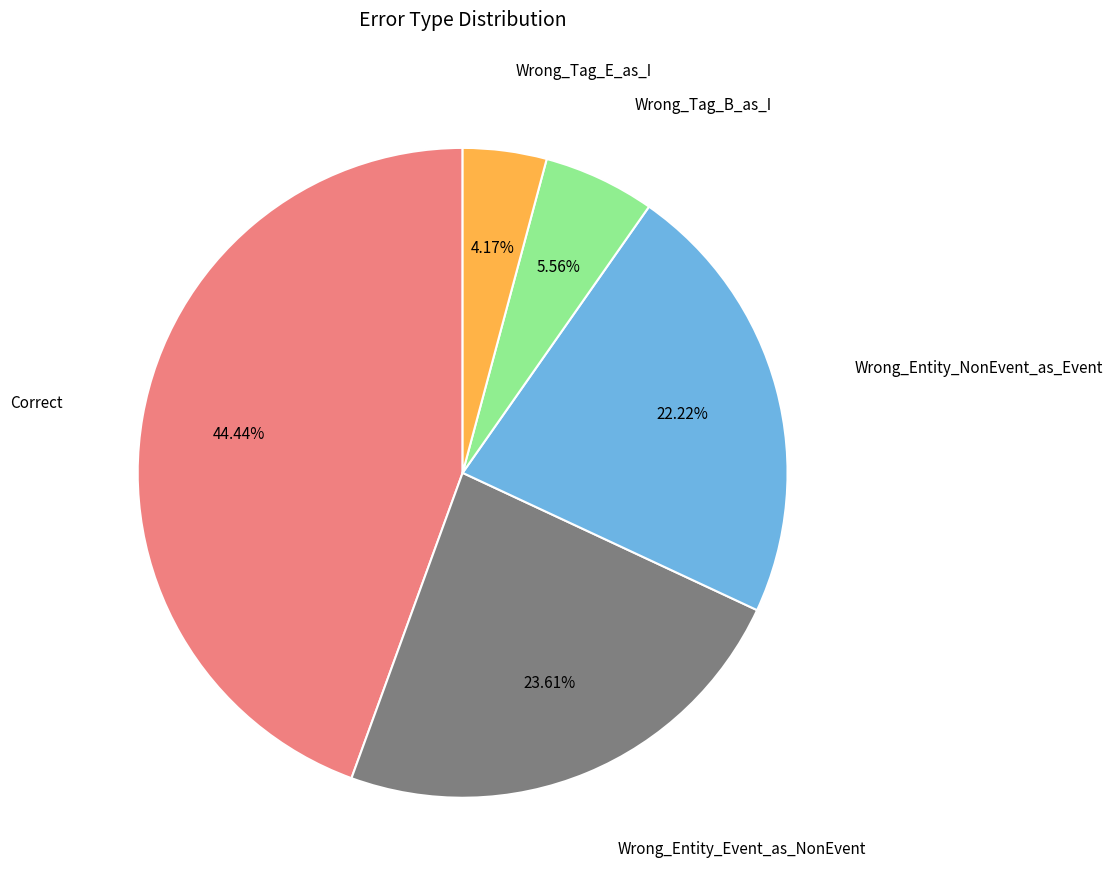

Is there any slice that represents more than half of the pie?

No